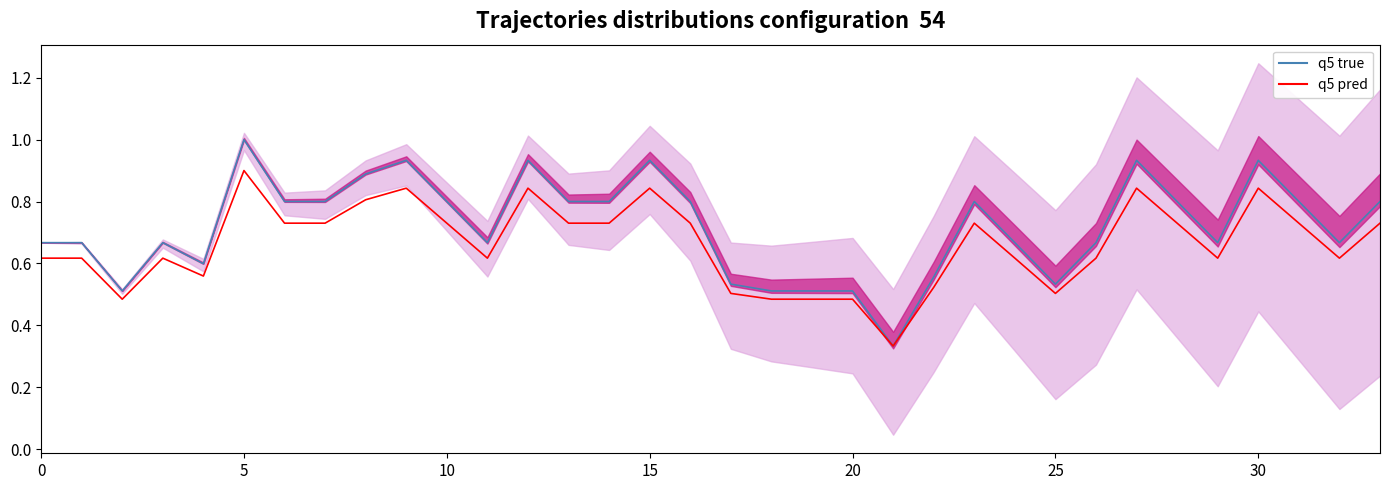

Which series changed the most between 5 and 8?

q5 true